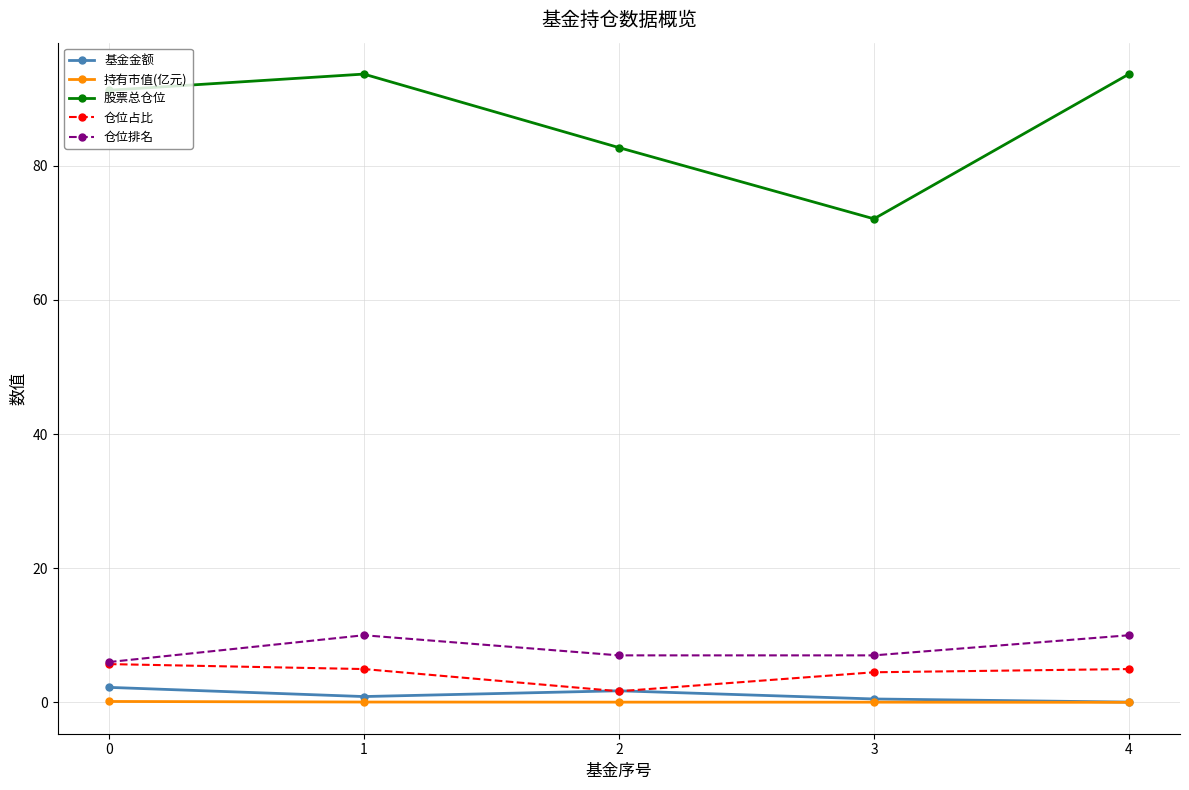

The value of 仓位排名 at 3 is 10.9. True or false?

False